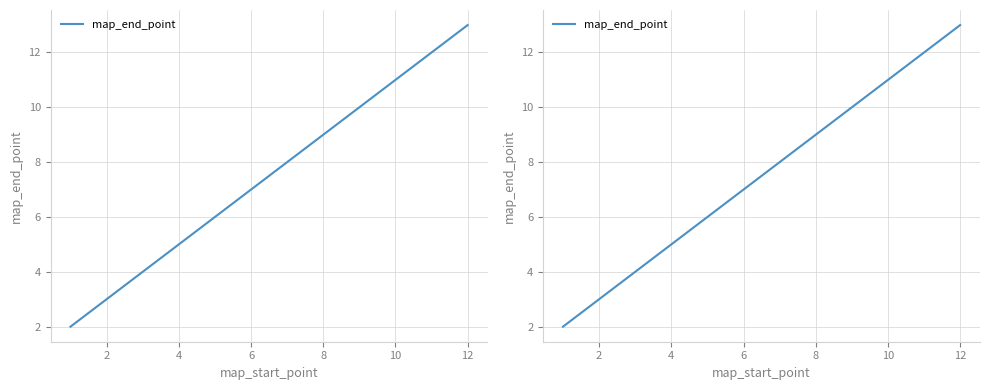

Count the number of data series in this chart.

1